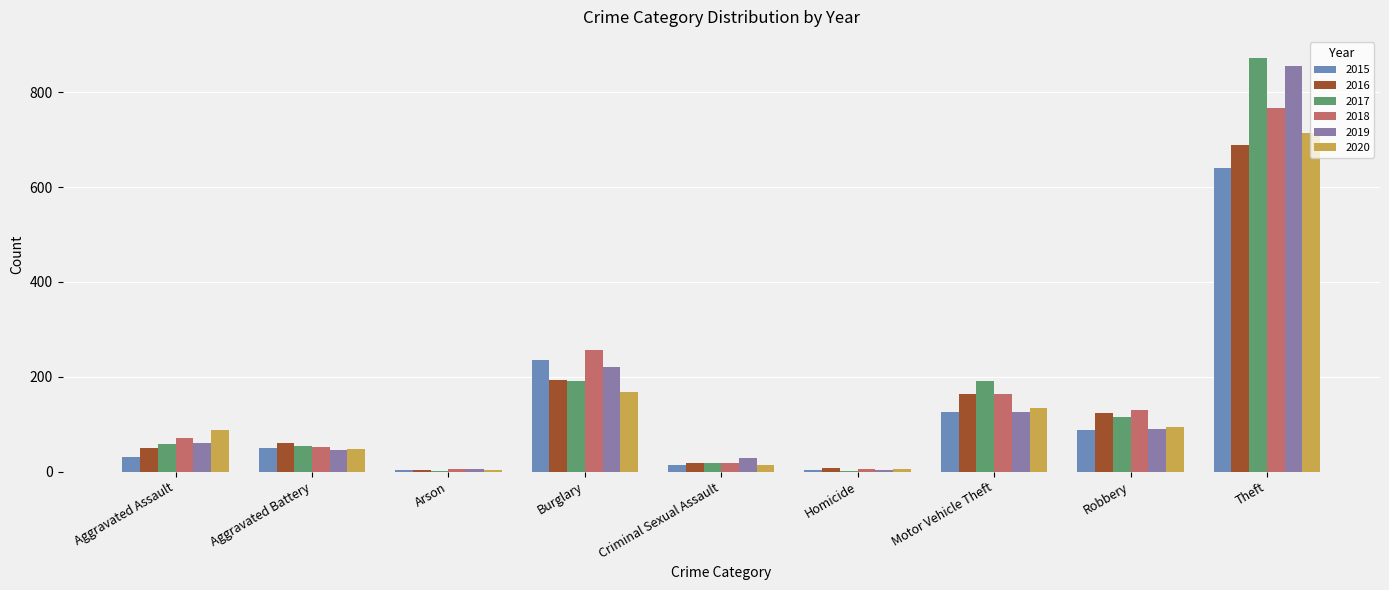

How many data points does each series have?

9